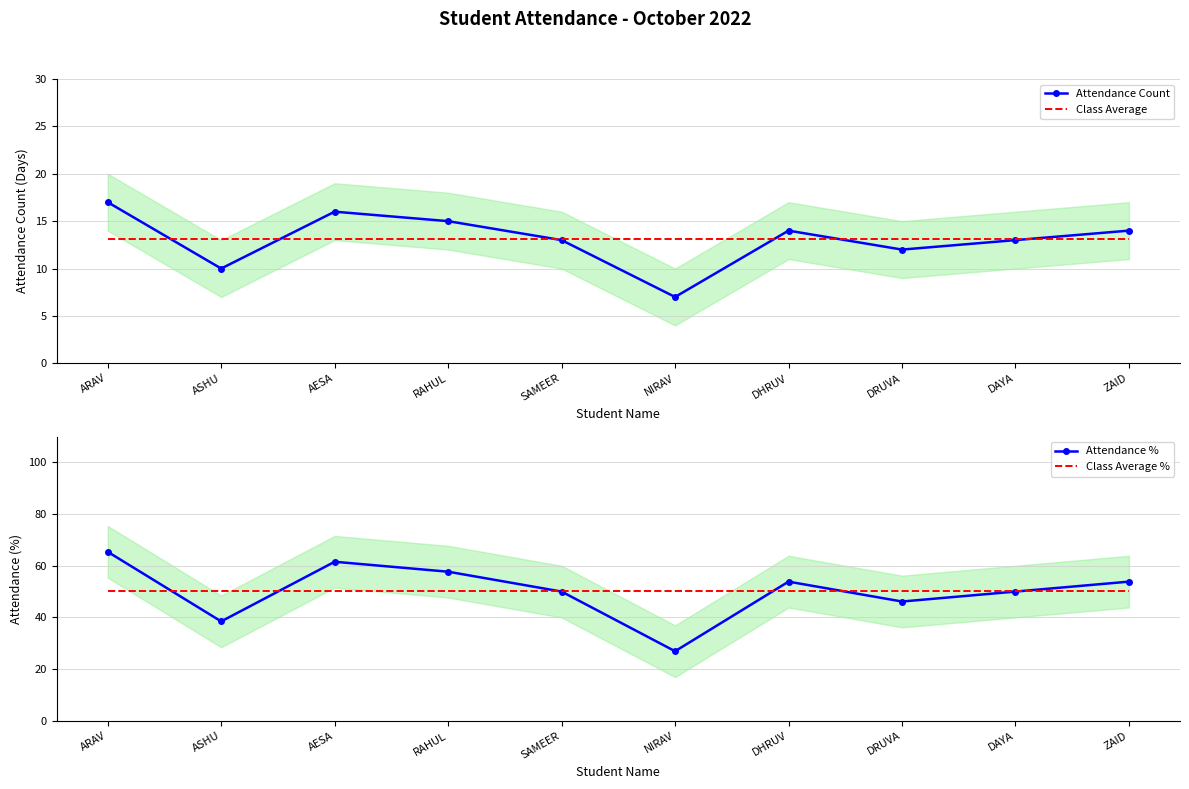

The value of Class Average % at ASHU is 50.4. True or false?

True